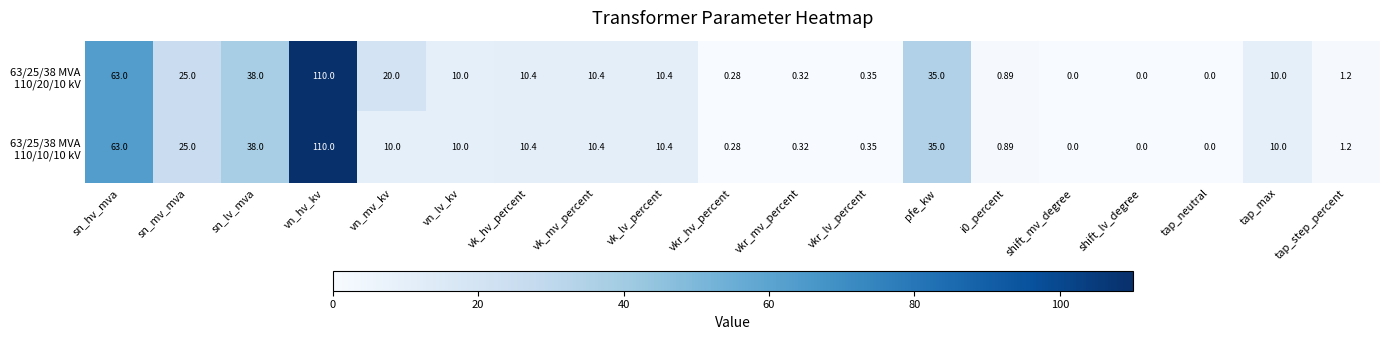

At which category is the sum across all series the highest?

vn_hv_kv